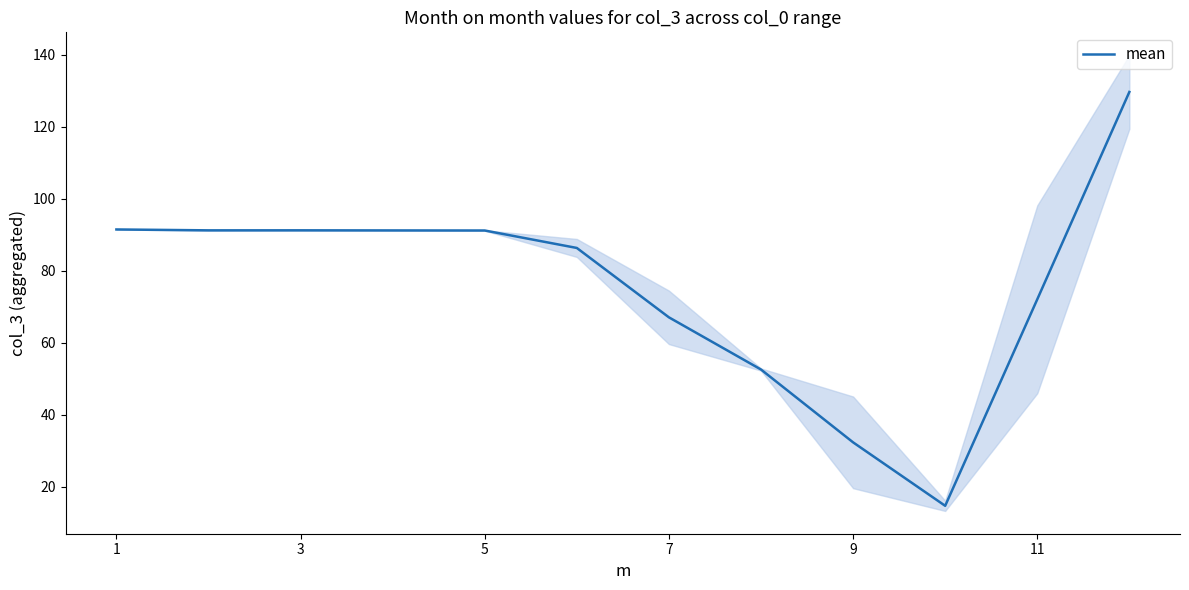

What is the smallest value displayed?

14.8